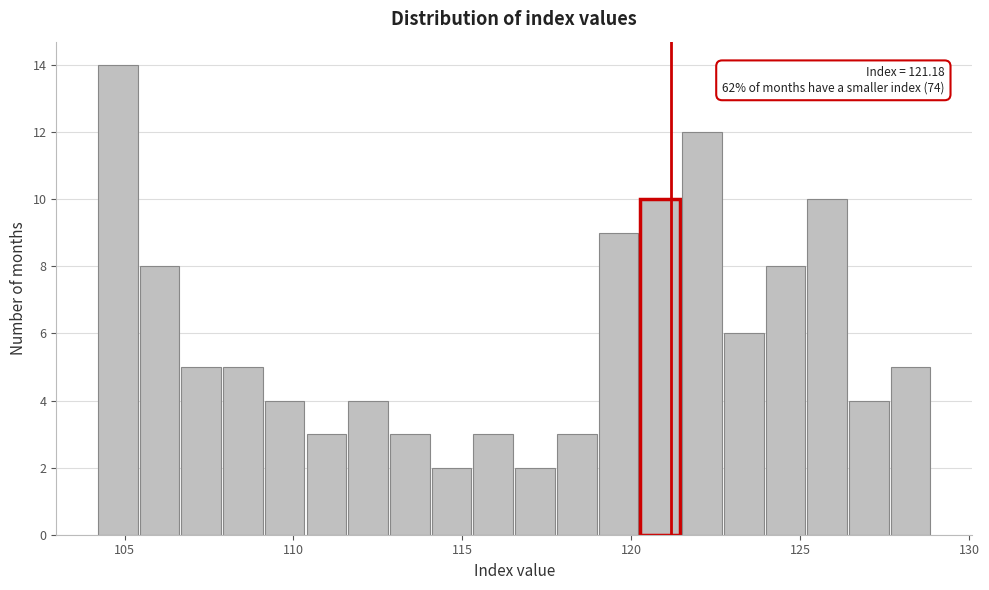

Read against the x-axis, roughly where is the centre of the tallest bar?

105.0